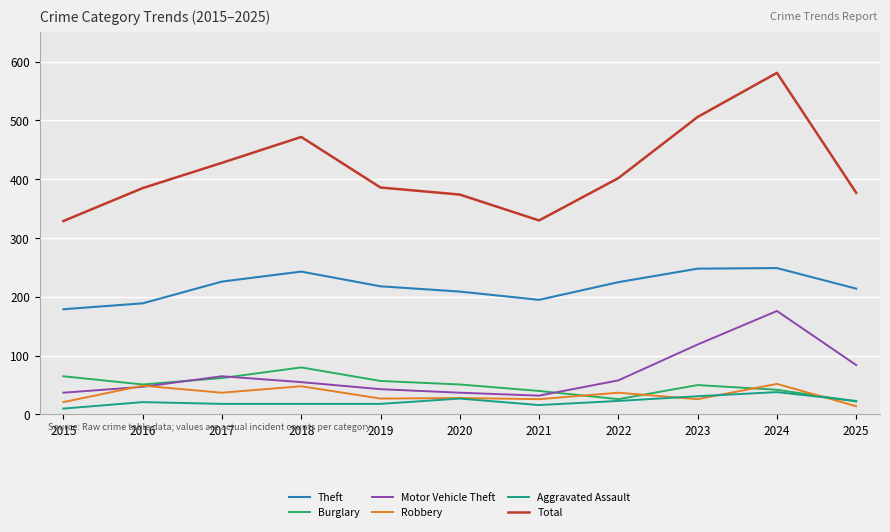

At which category does the chart reach its peak across all series?

2024